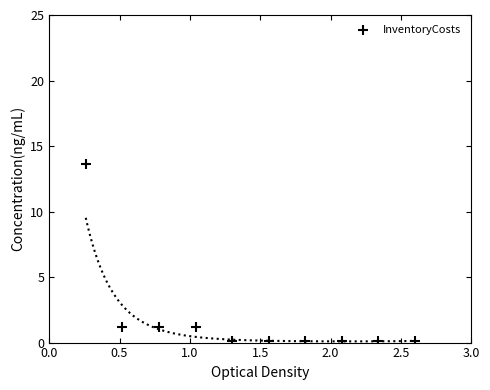

What is the average X value?

1.4